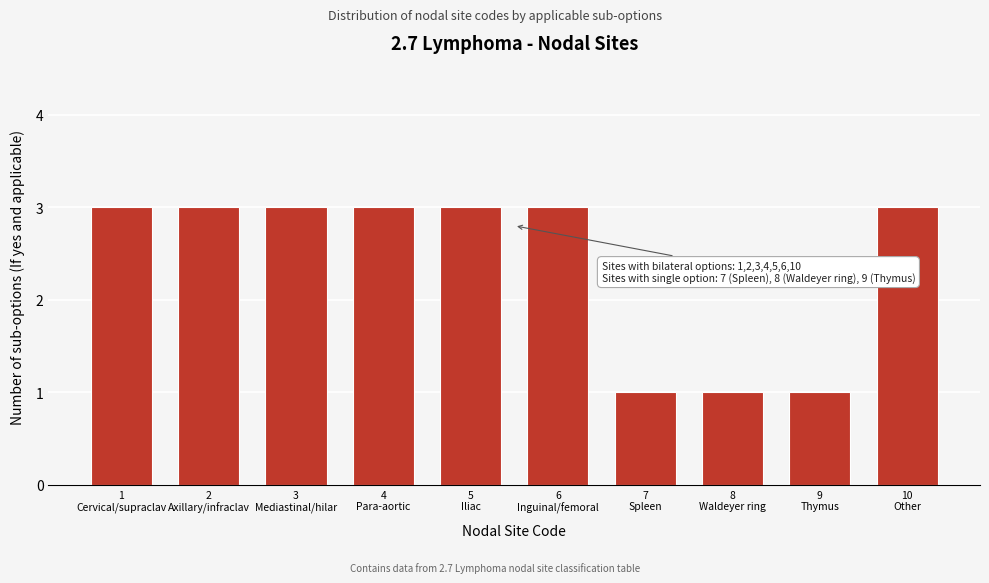

Reading left to right, list all the values displayed in this chart.

3	3	3	3	3	3	1	1	1	3